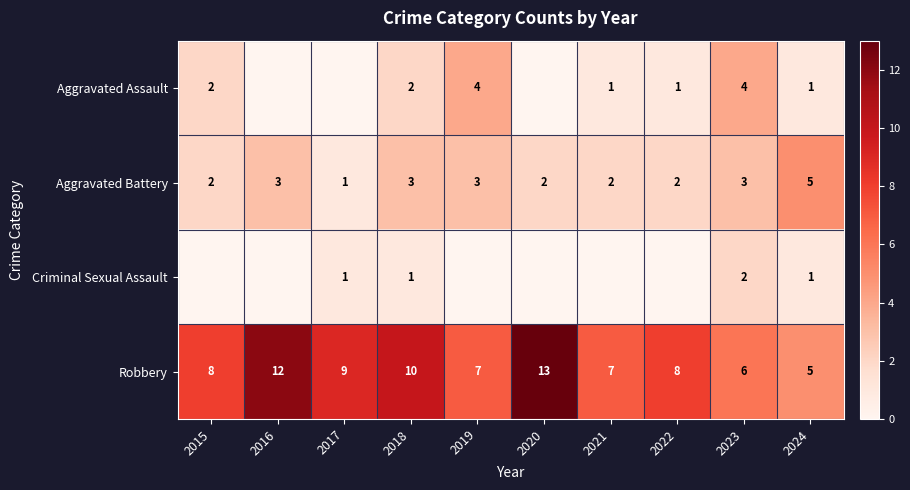

True or false: Robbery has a value of 12 at 2017.

False